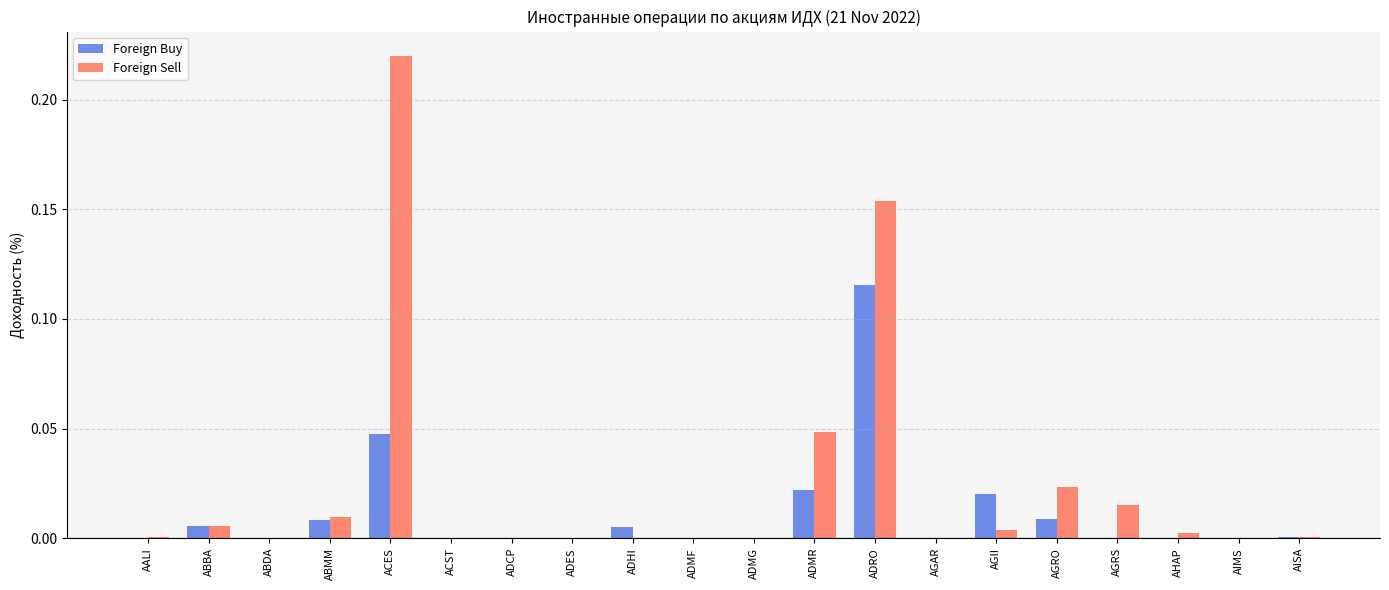

At which label does Foreign Buy reach its peak?

ADRO